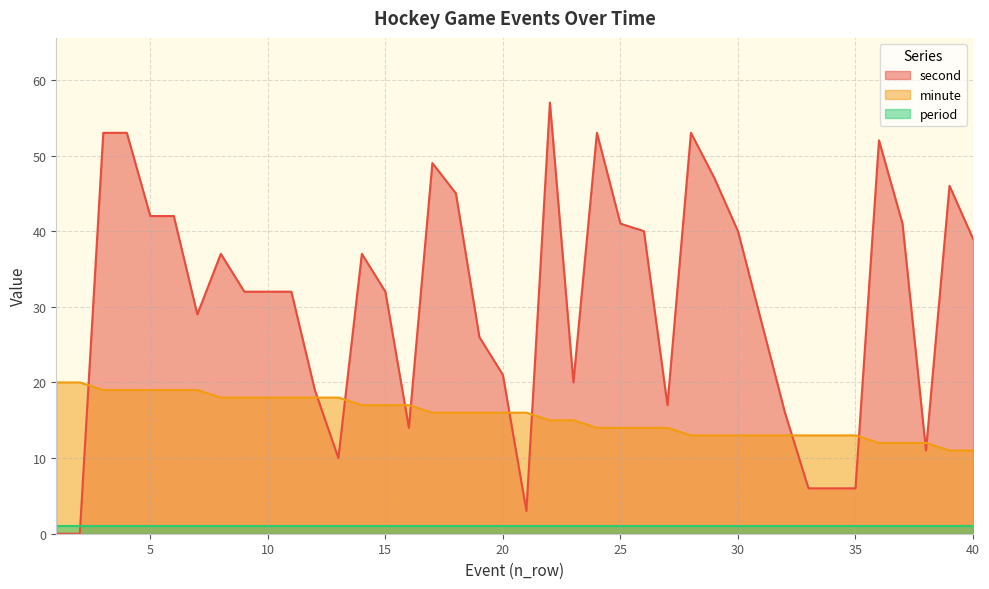

What is the average value of the second series?

31